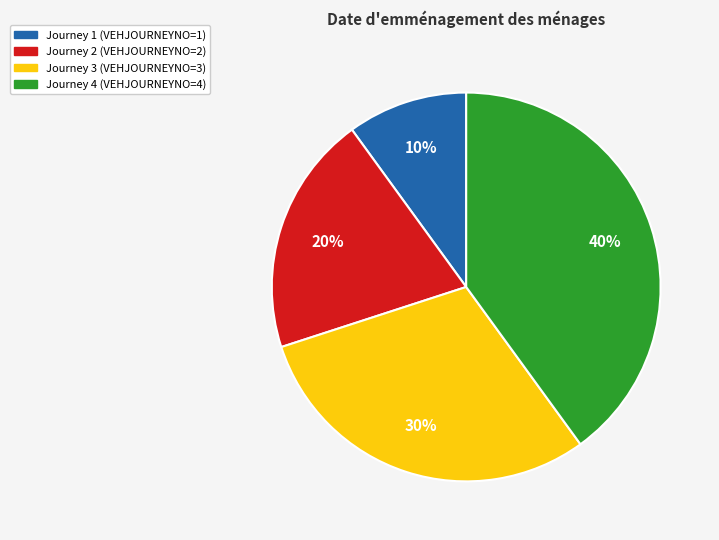

Is there any slice that represents more than half of the pie?

No